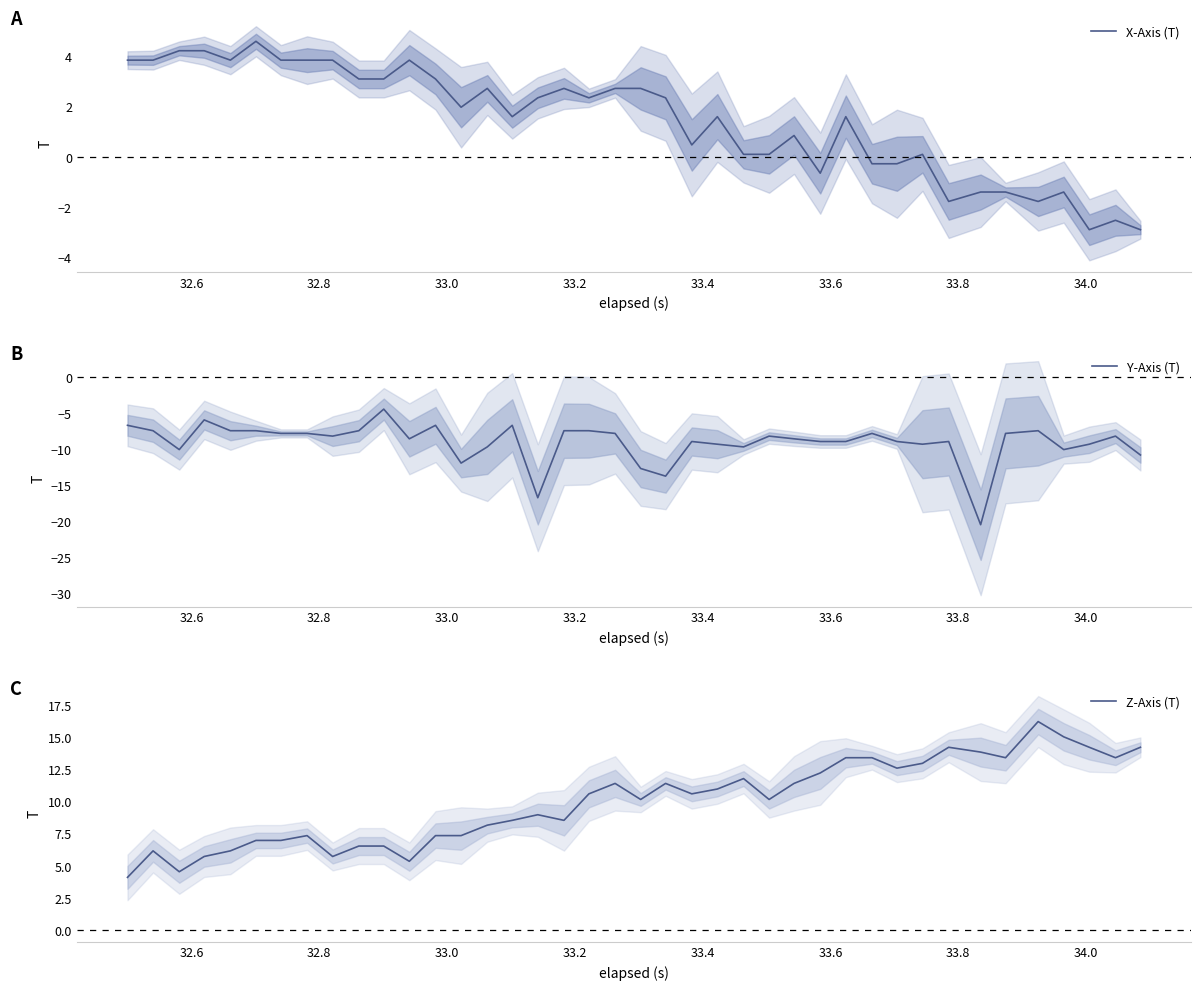

Does the chart display data point markers on the line(s)?

No